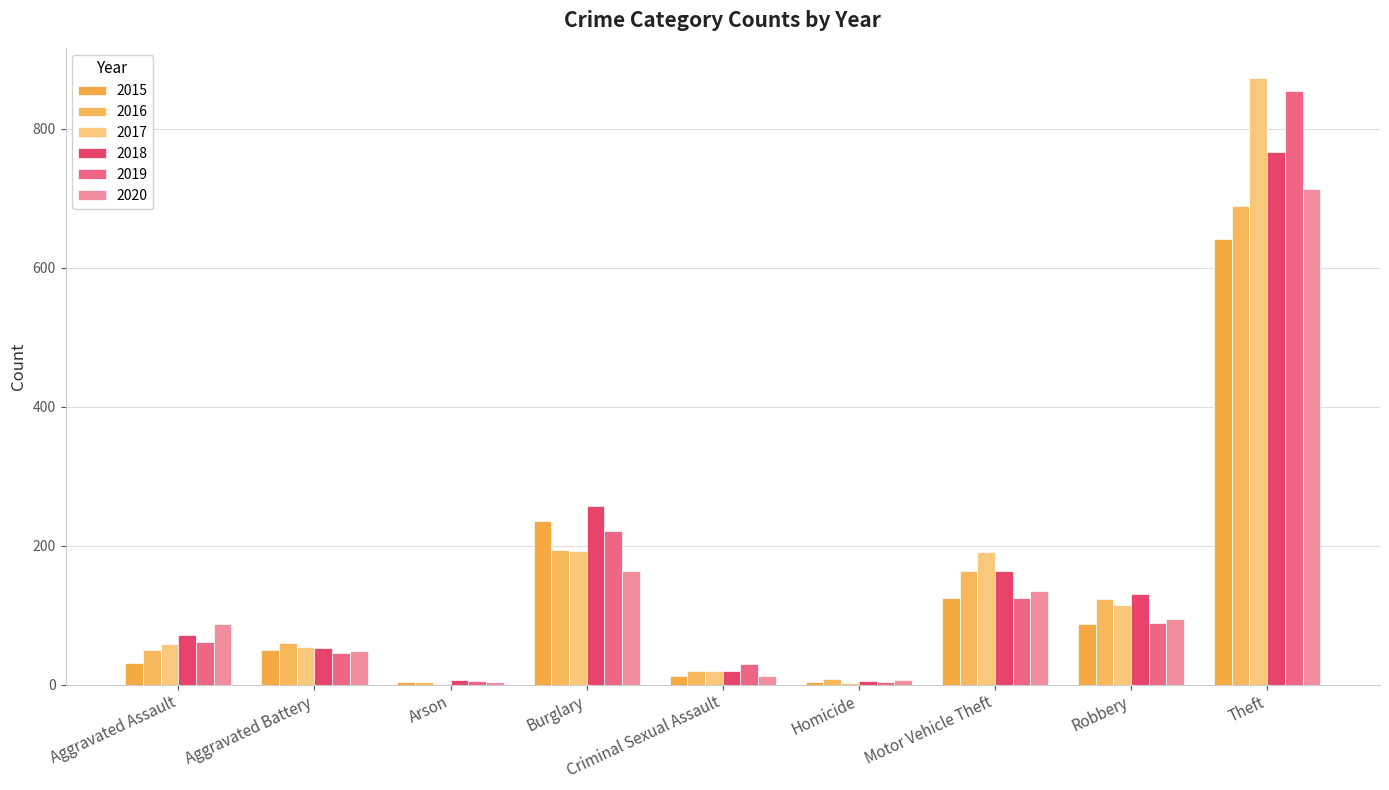

At which category is the sum across all series the highest?

Theft